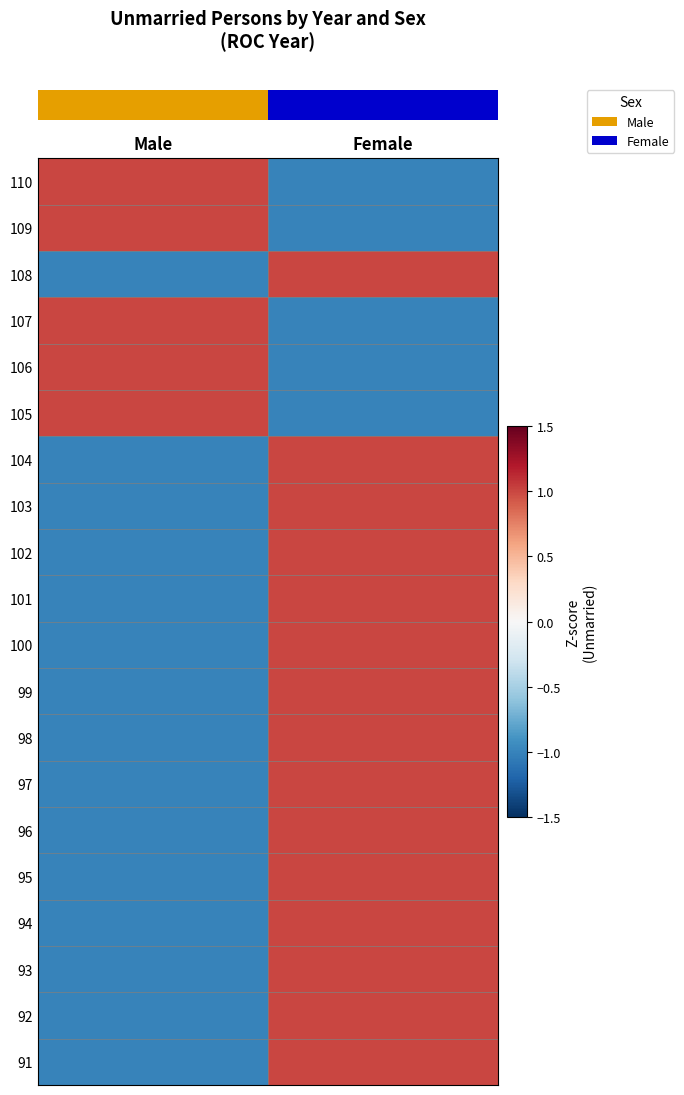

Reading left to right, transcribe all the data shown in this chart.

row_0: Male=1	Female=-1
row_1: Male=1	Female=-1
row_2: Male=-1	Female=1
row_3: Male=1	Female=-1
row_4: Male=1	Female=-1
row_5: Male=1	Female=-1
row_6: Male=-1	Female=1
row_7: Male=-1	Female=1
row_8: Male=-1	Female=1
row_9: Male=-1	Female=1
row_10: Male=-1	Female=1
row_11: Male=-1	Female=1
row_12: Male=-1	Female=1
row_13: Male=-1	Female=1
row_14: Male=-1	Female=1
row_15: Male=-1	Female=1
row_16: Male=-1	Female=1
row_17: Male=-1	Female=1
row_18: Male=-1	Female=1
row_19: Male=-1	Female=1